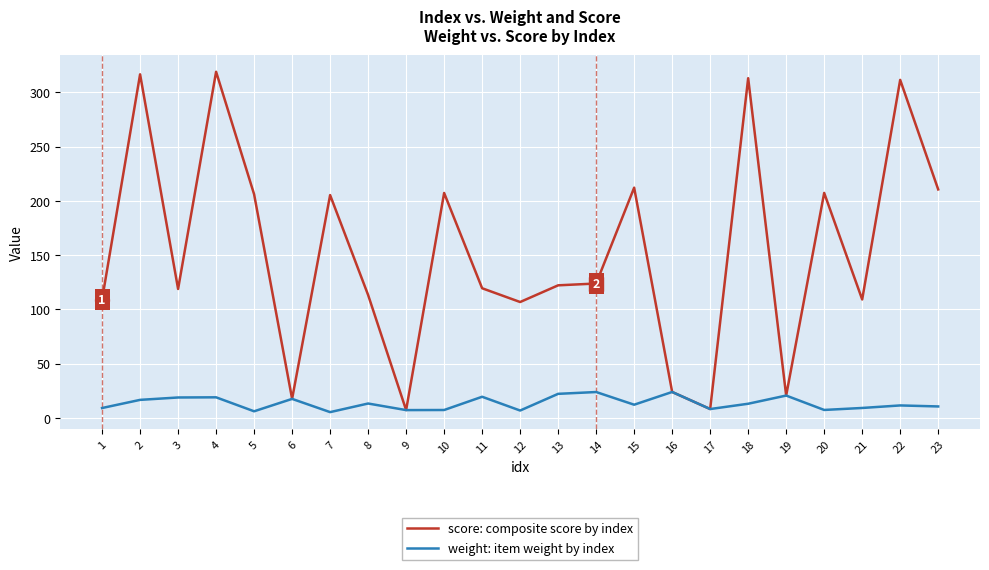

What is the highest value of the weight: item weight by index series?

23.9